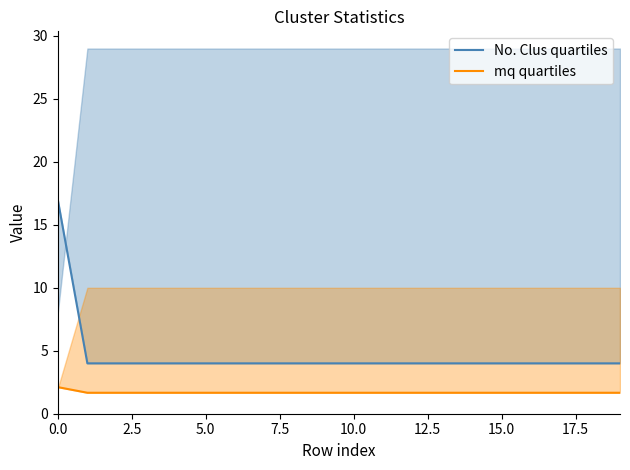

True or false: No. Clus quartiles and mq quartiles intersect in this chart.

False